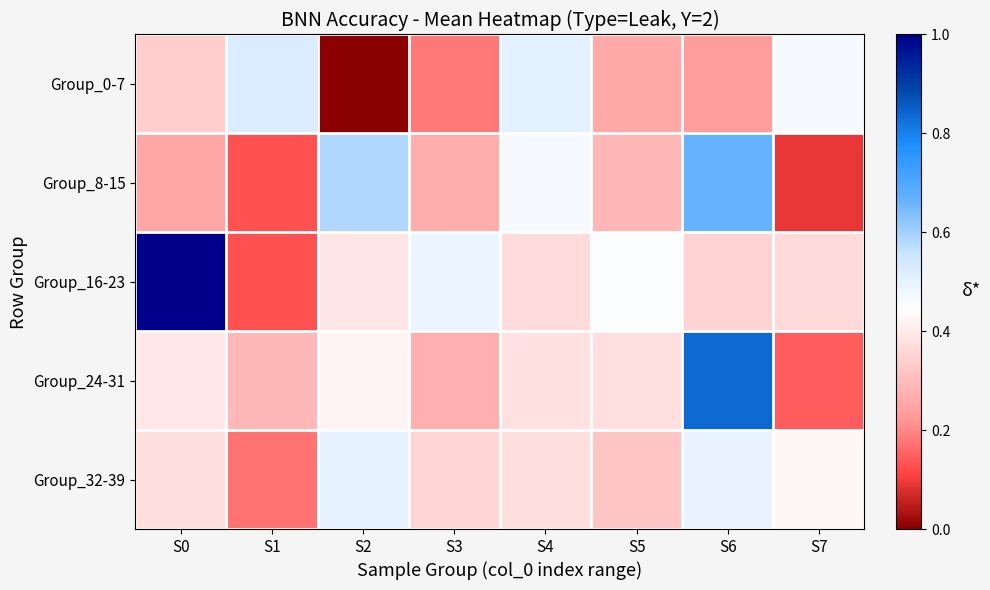

What is the difference between the highest and lowest values at S0?

0.7